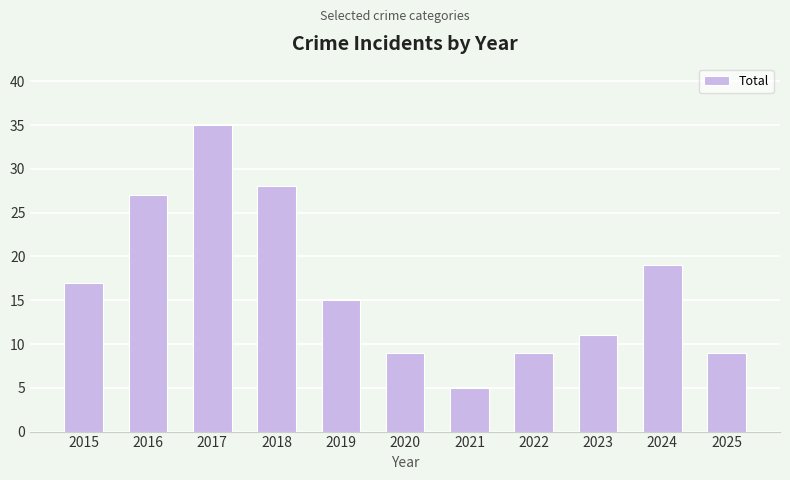

At which label does the data first exceed 15?

2015